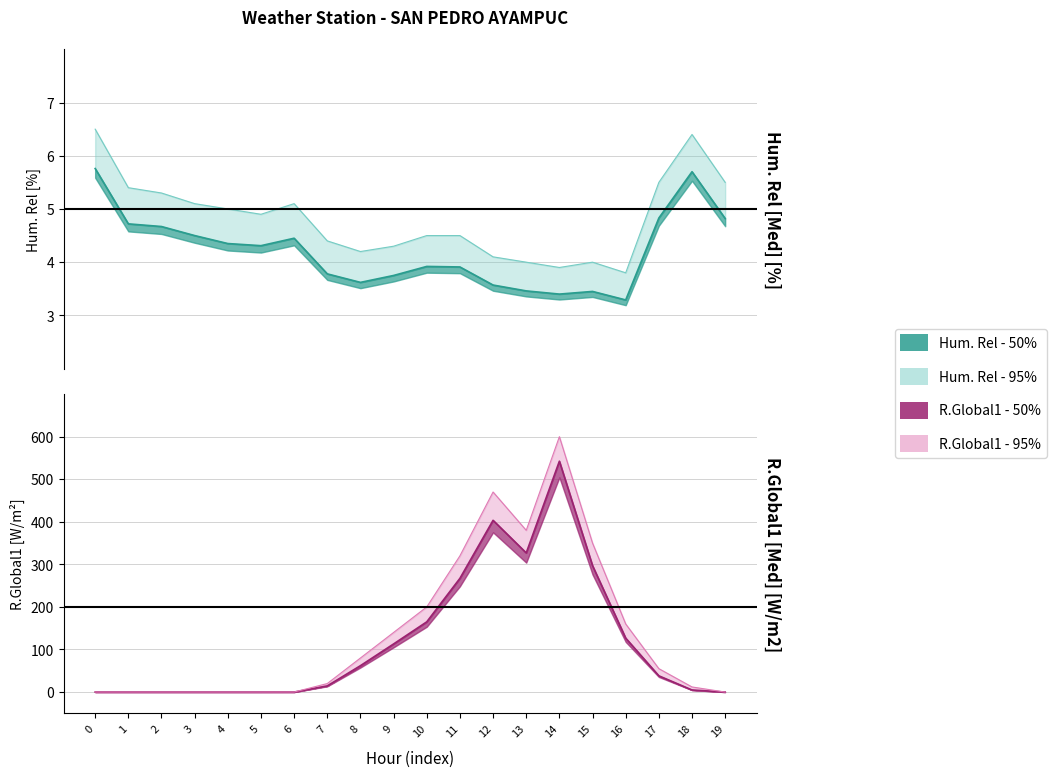

After their last crossing, which series has the higher values: Hum. Rel [Med] [%] or R.Global1 [Med] [W/m2]?

Hum. Rel [Med] [%]